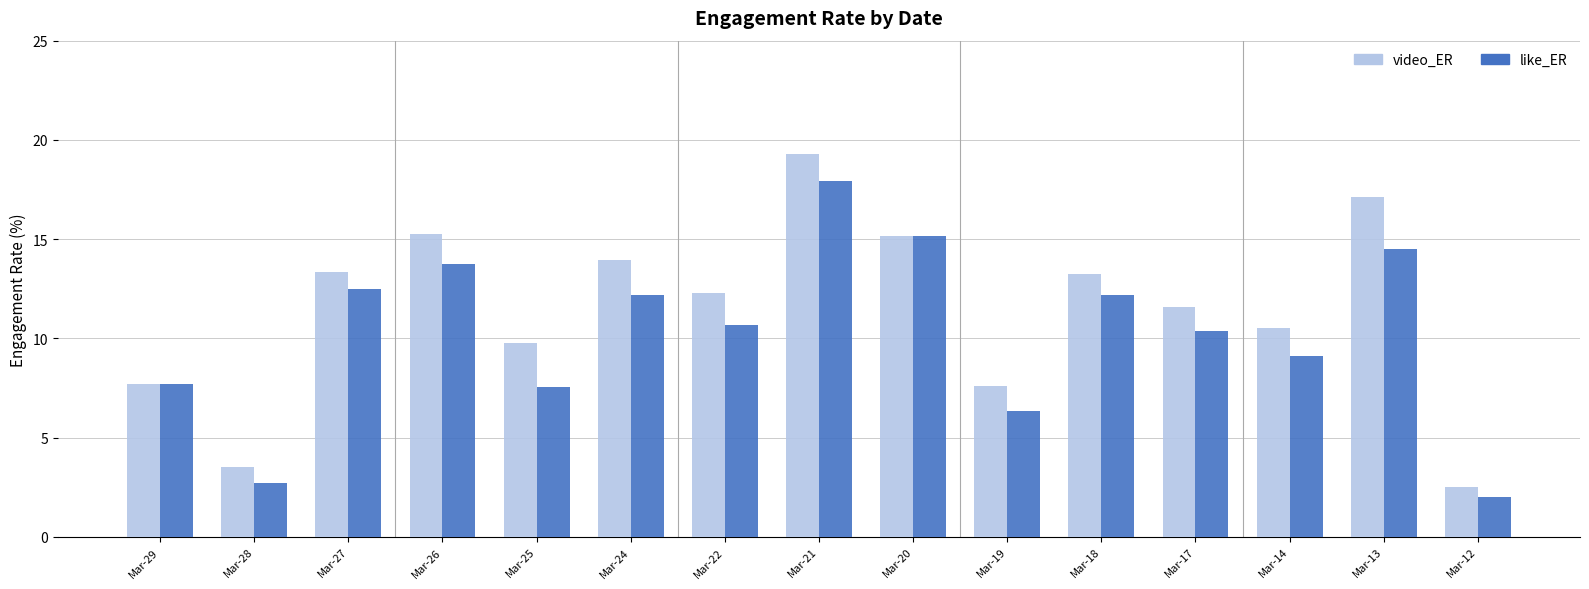

Rank the series by their maximum value, from lowest to highest.

like_ER, video_ER